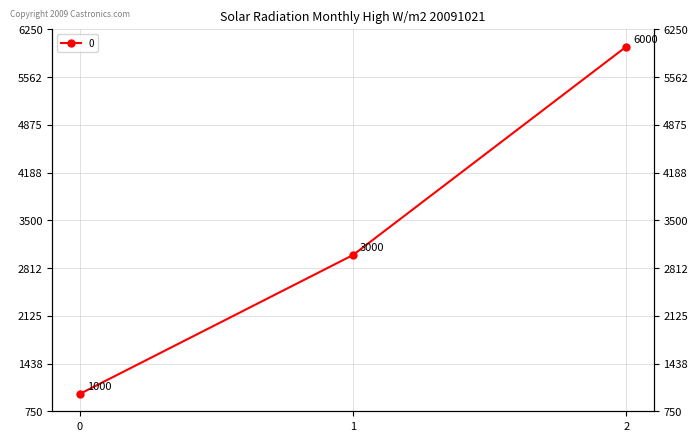

Rank the categories by value from lowest to highest.

0, 1, 2